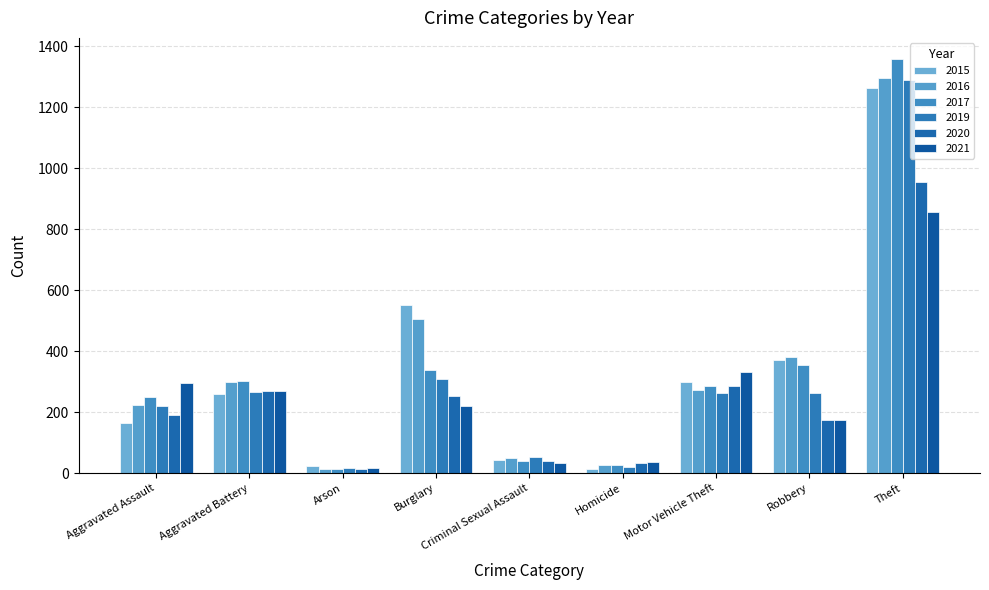

At how many categories does at least one series exceed 1179?

1